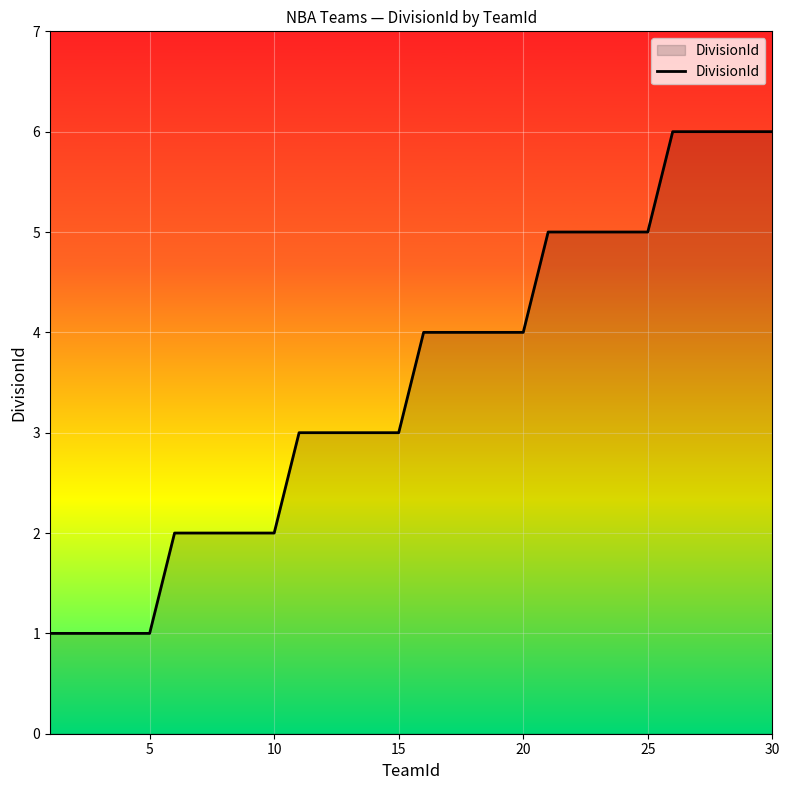

How many lines are shown in the chart?

1